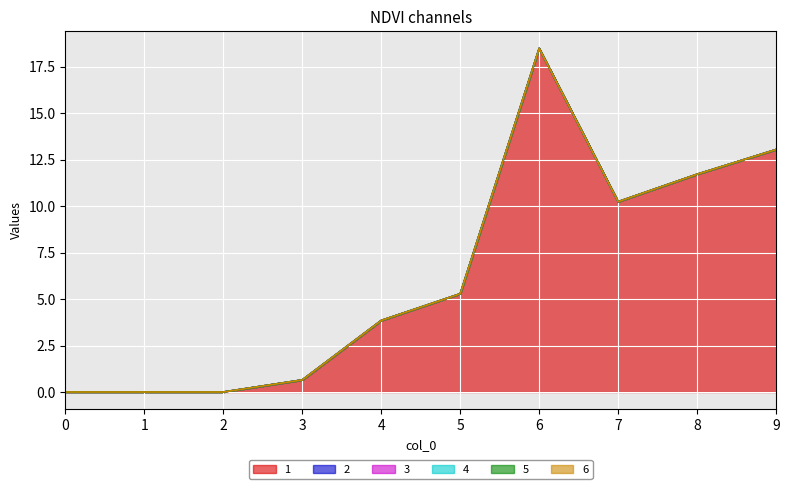

What is the total value across all series at 6?

18.5